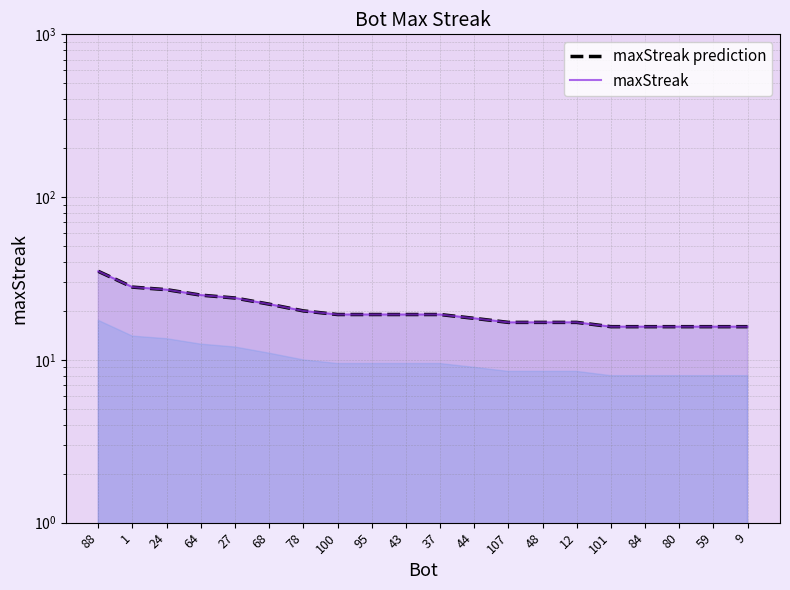

How many values in the maxStreak series are below 19?

9